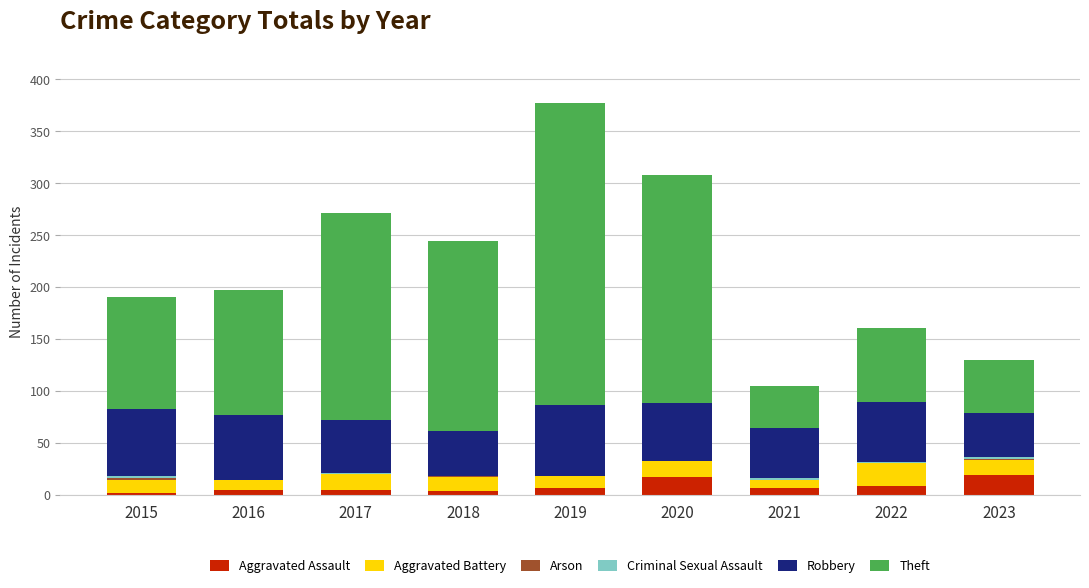

What is the maximum value for Aggravated Assault?

19